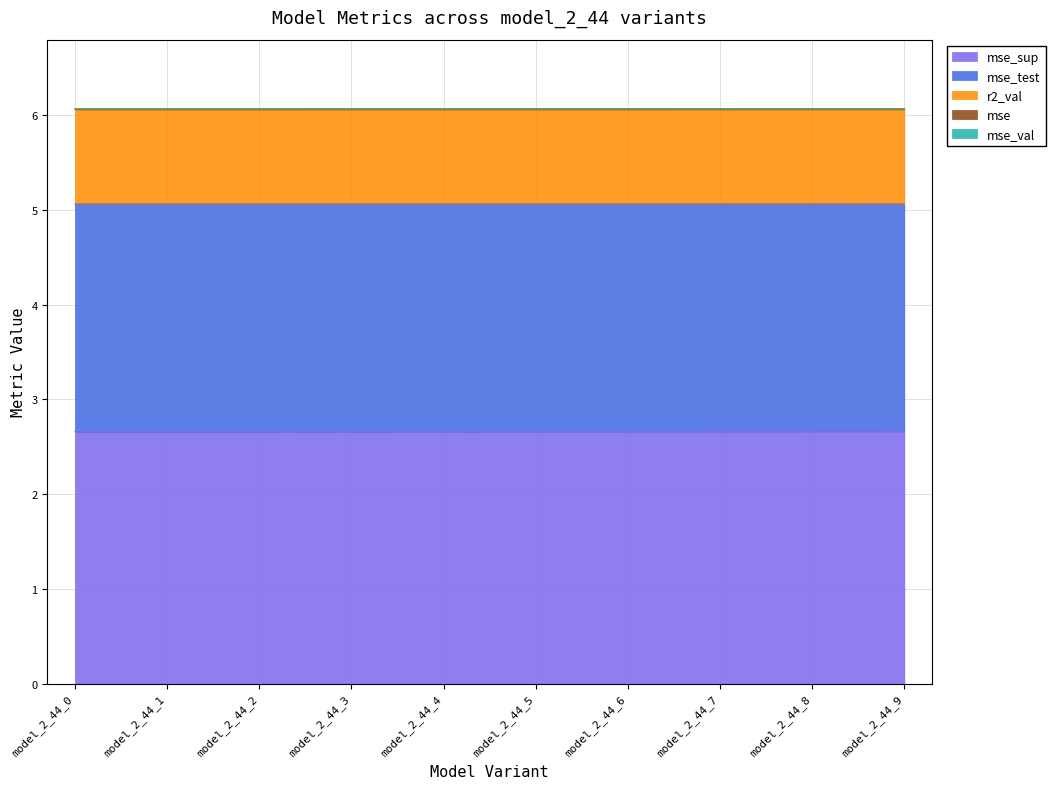

How many lines are shown in the chart?

5